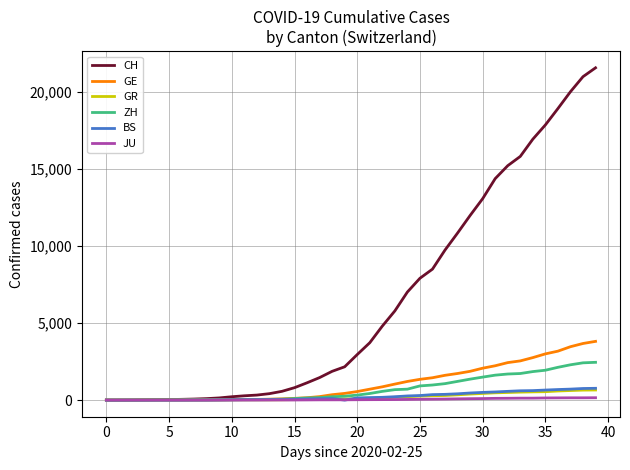

Which series has the largest total across all categories?

CH